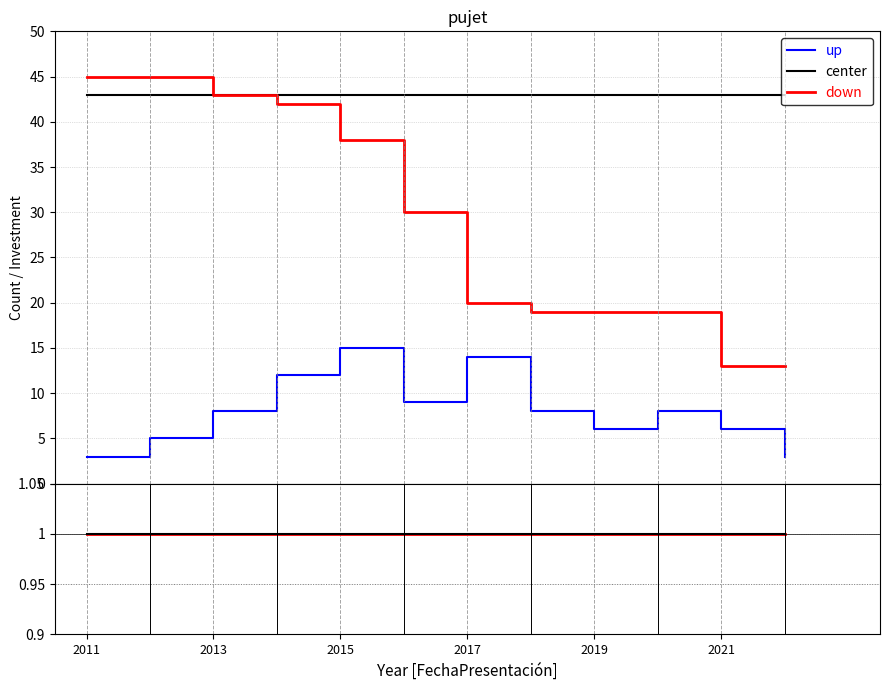

Between 2017 and 8, which series saw the biggest shift?

up